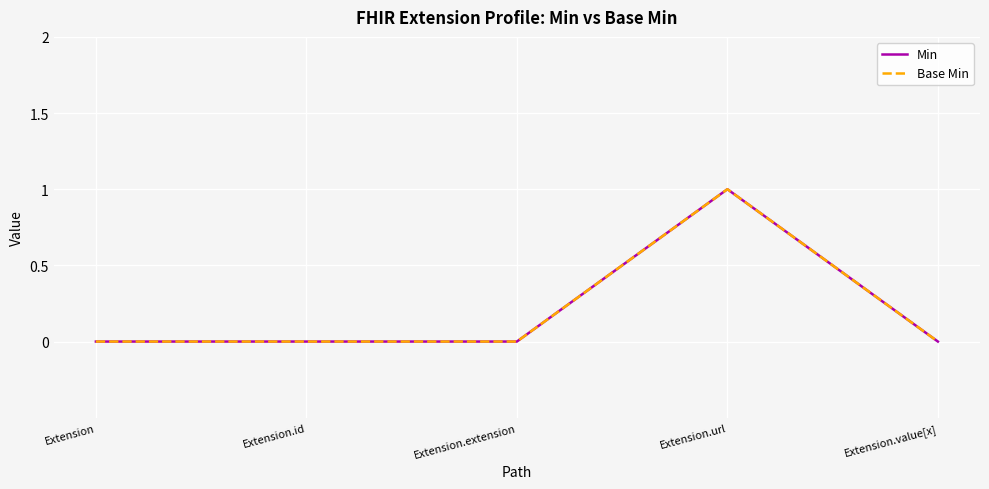

Rank the series by their maximum value, from highest to lowest.

Min, Base Min